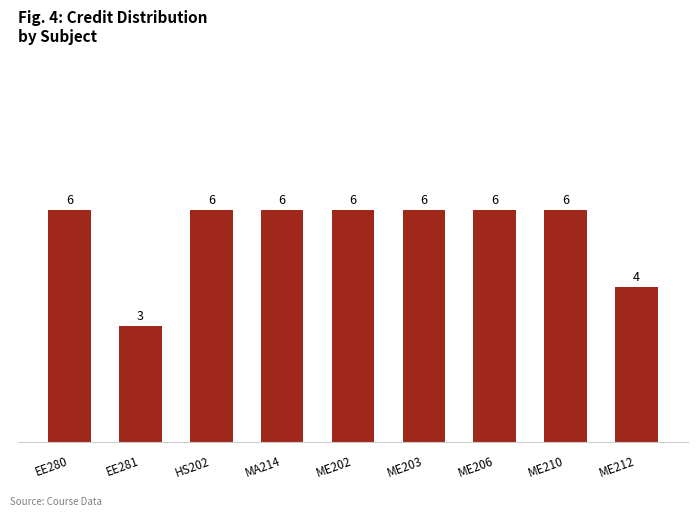

Reading left to right, list all the values displayed in this chart.

EE280=6	EE281=3	HS202=6	MA214=6	ME202=6	ME203=6	ME206=6	ME210=6	ME212=4